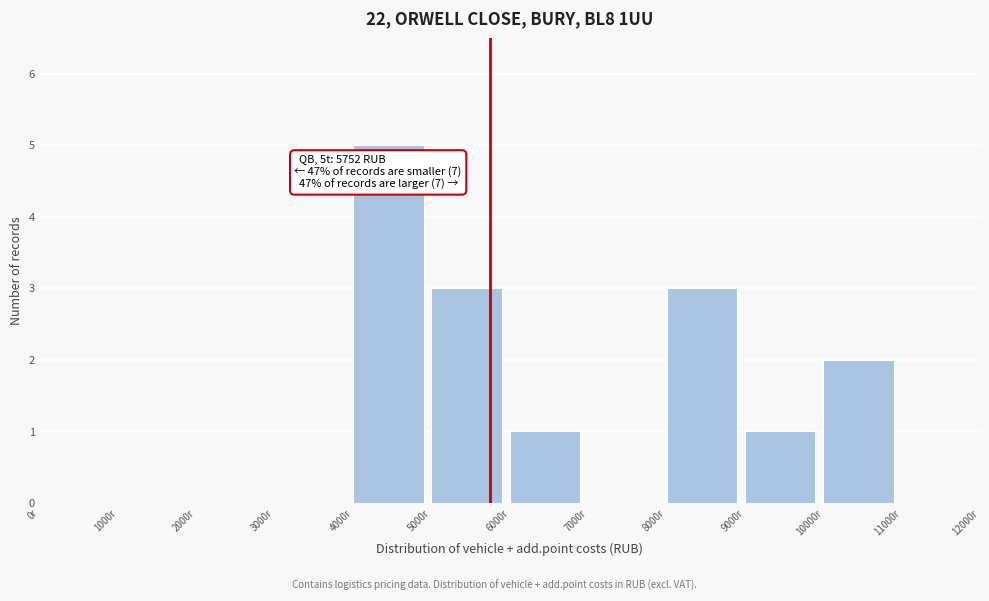

Which range on the x-axis has the tallest bar?

4000 to 5000